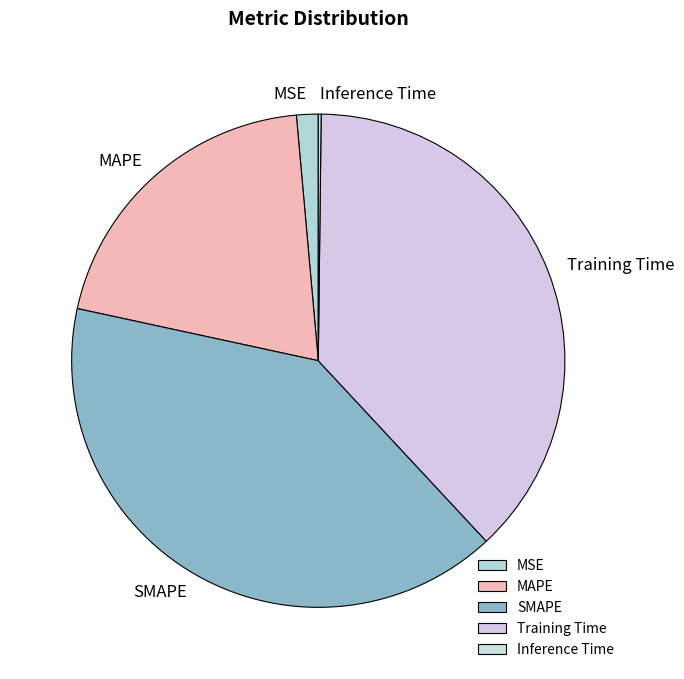

Which slice is the largest?

SMAPE